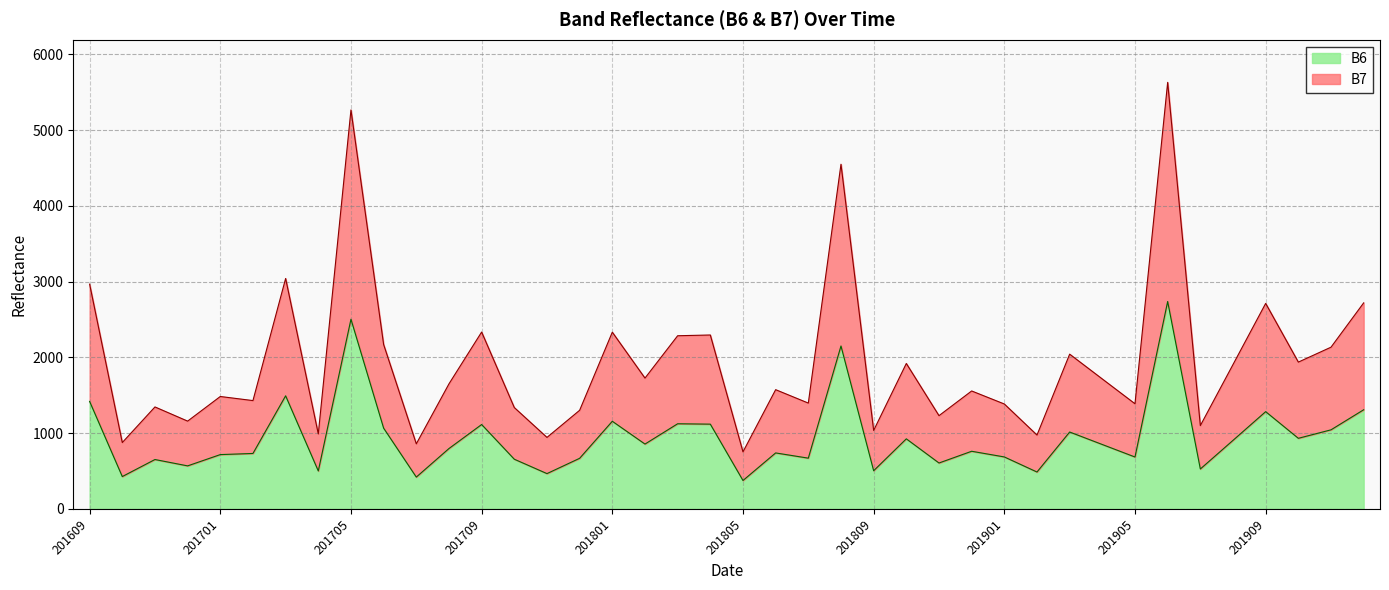

What is the minimum value for B6?

374